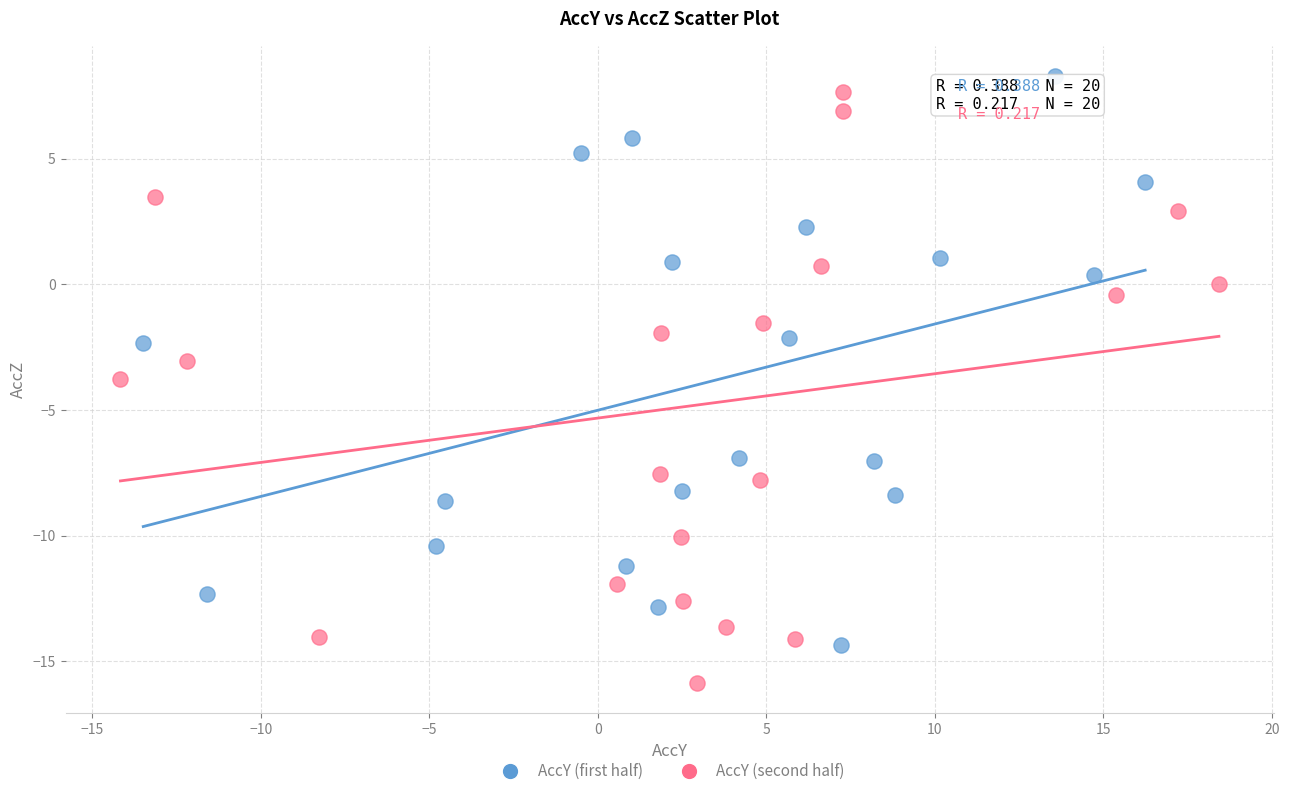

Which series reaches the minimum Y coordinate?

AccY (second half)